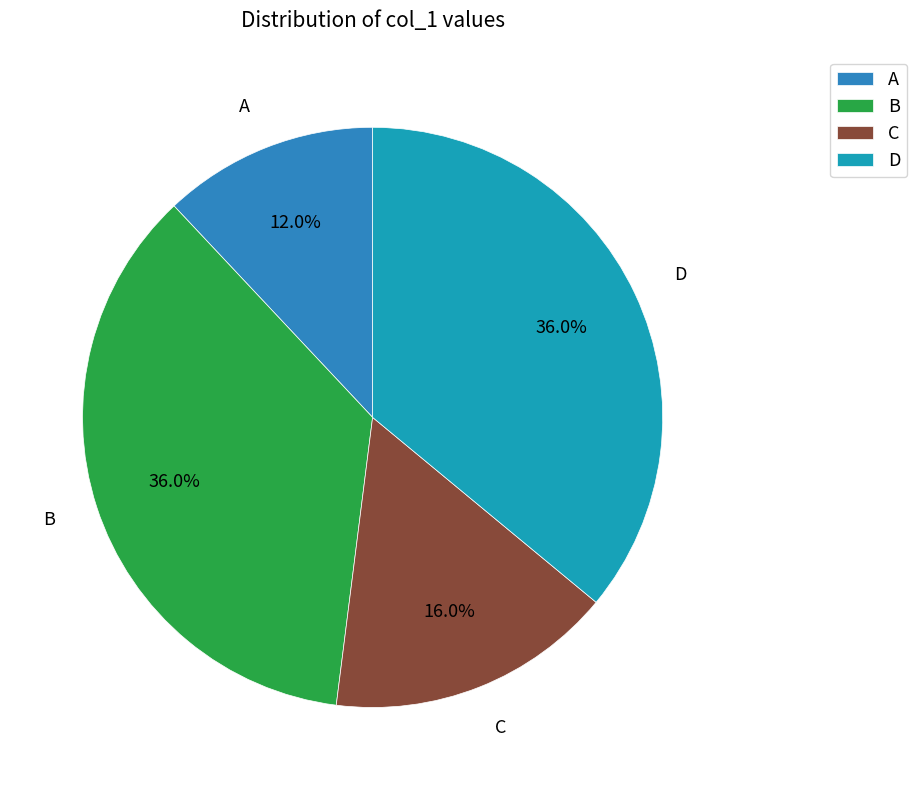

Is it true that A is 26% of the pie?

False